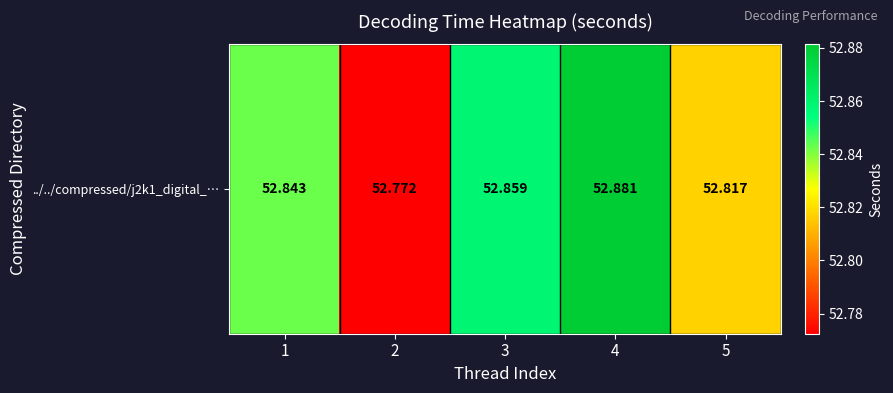

Which label corresponds to the smallest value in the chart?

2